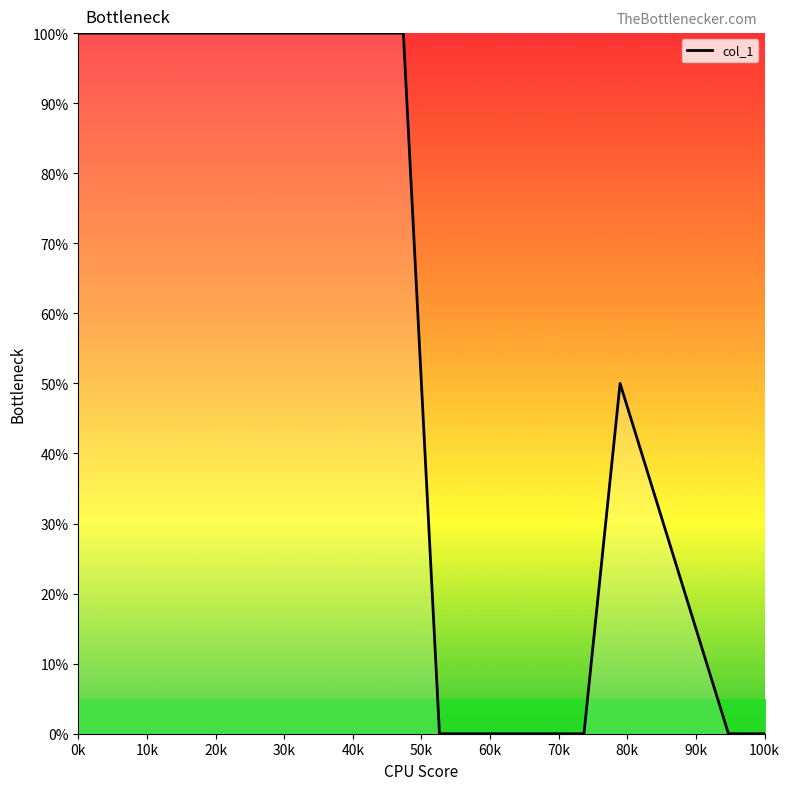

What is the greatest value displayed?

100.0